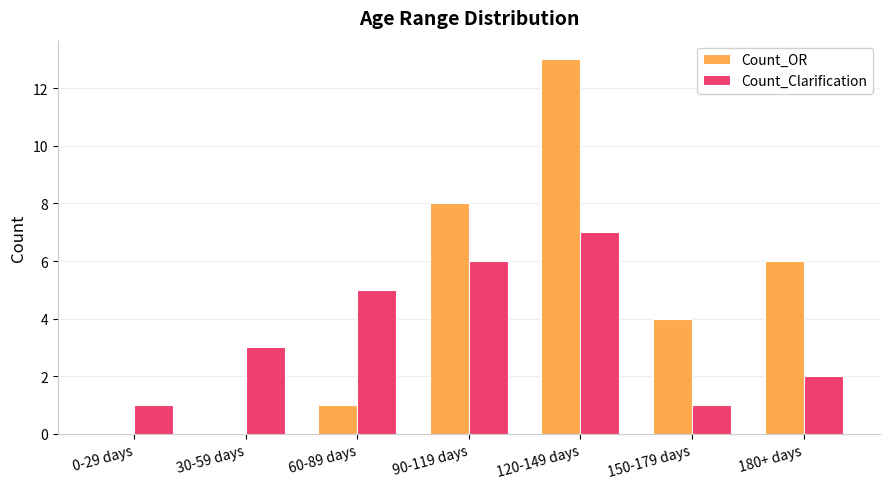

Between 30-59 days and 90-119 days, which series saw the biggest shift?

Count_OR